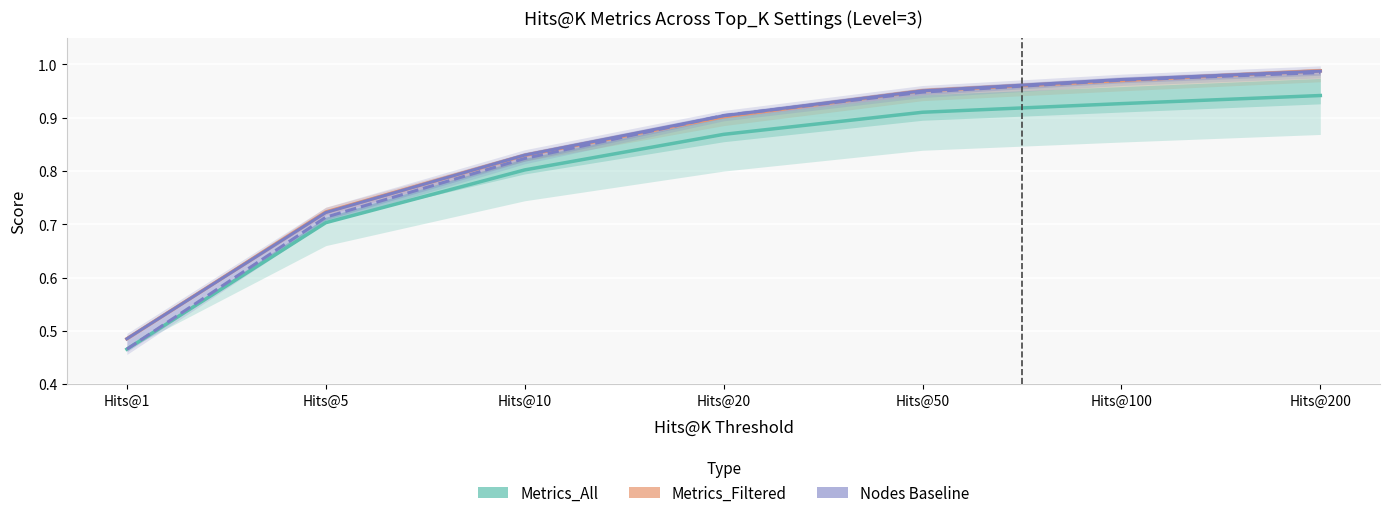

Is it true that Metrics_All (mean across Top_K) equals 0.7 at Hits@5?

True